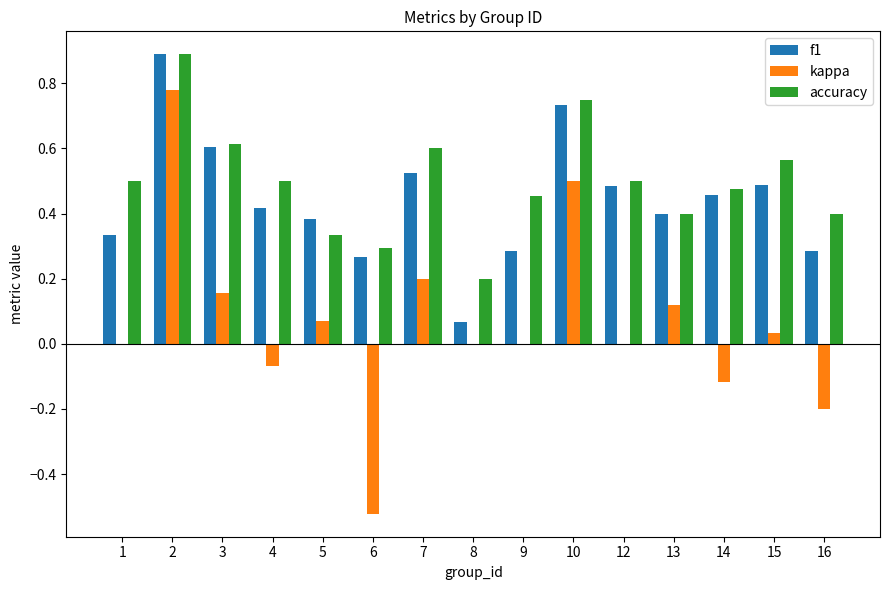

The kappa series shows 0.2 at 3. True or false?

True